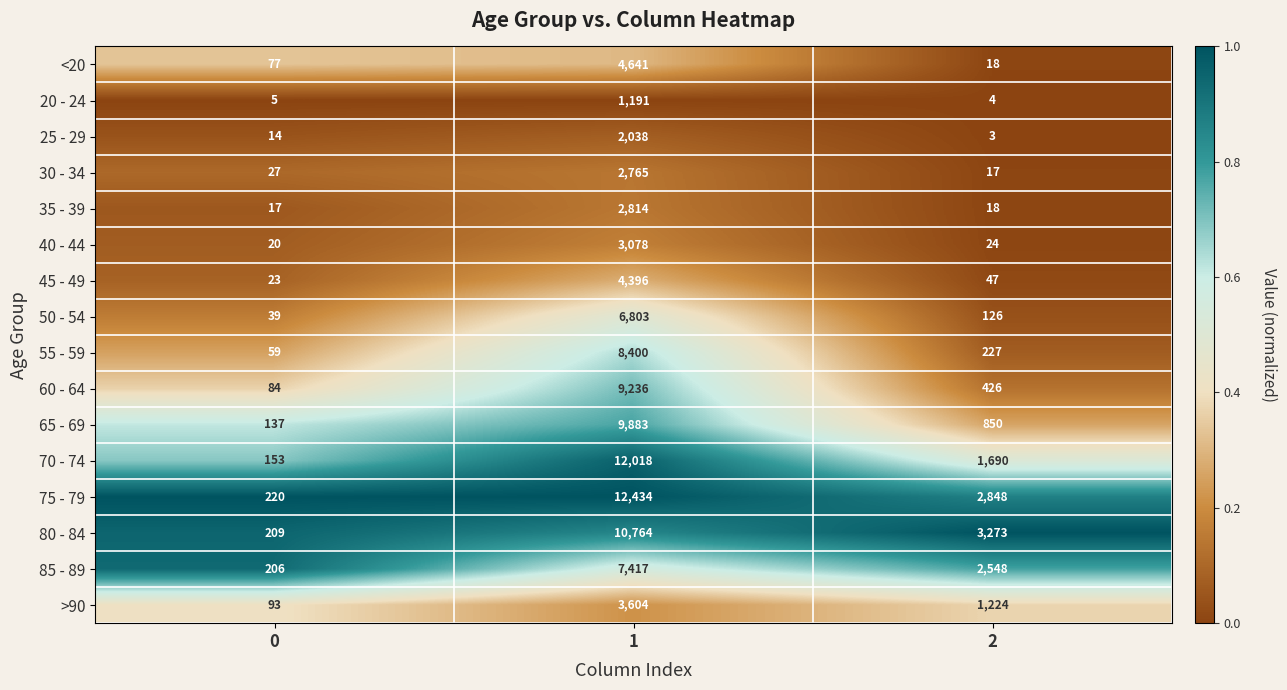

Is the value of 30 - 34 at 2 greater than the value of 80 - 84 at 0?

No